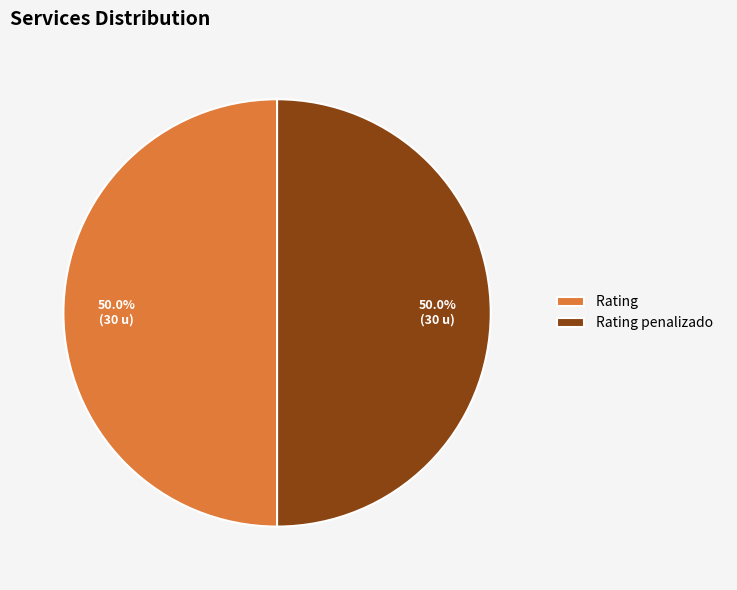

Combined, do Rating penalizado and Rating account for over 50%?

Yes